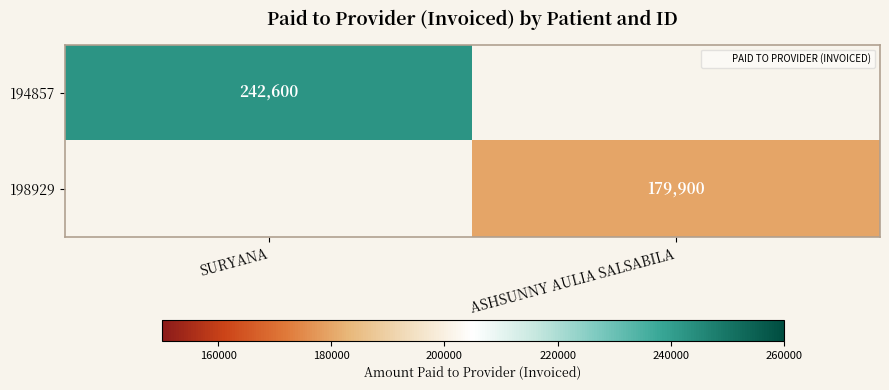

Which label corresponds to the smallest value in the chart?

ASHSUNNY AULIA SALSABILA